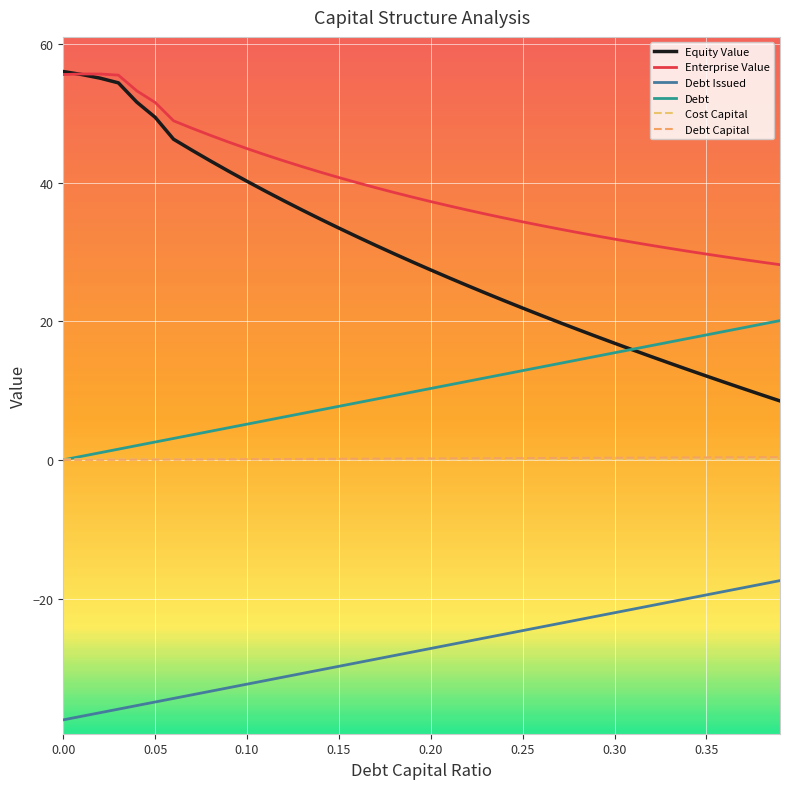

Is this an area chart (filled region under the line)?

No